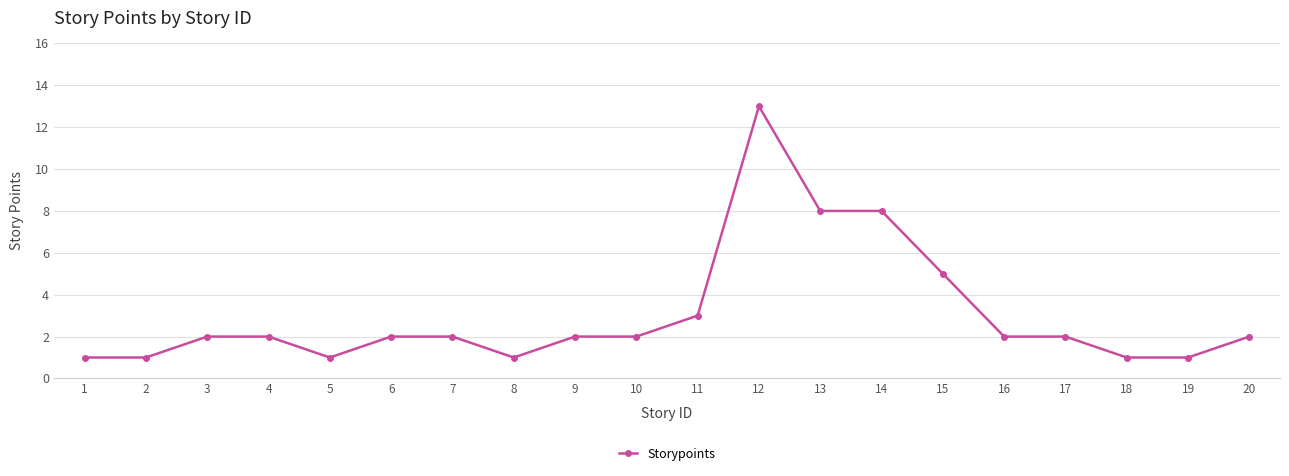

True or false: the data has more than 0 interior local peaks.

True